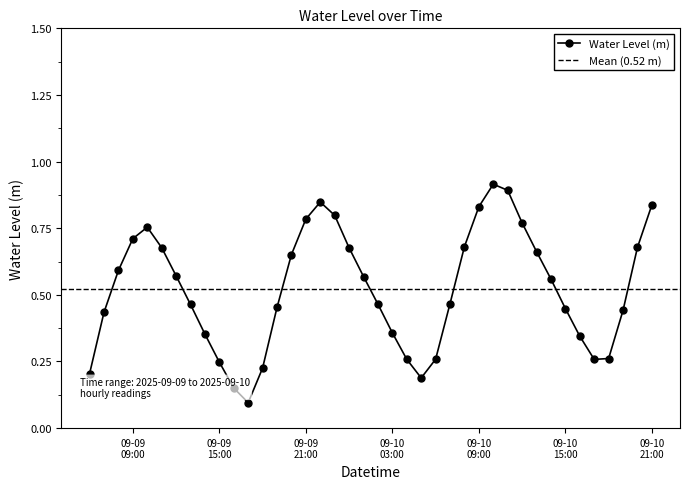

Which label corresponds to the smallest value in the chart?

2025-09-09 17:00:00